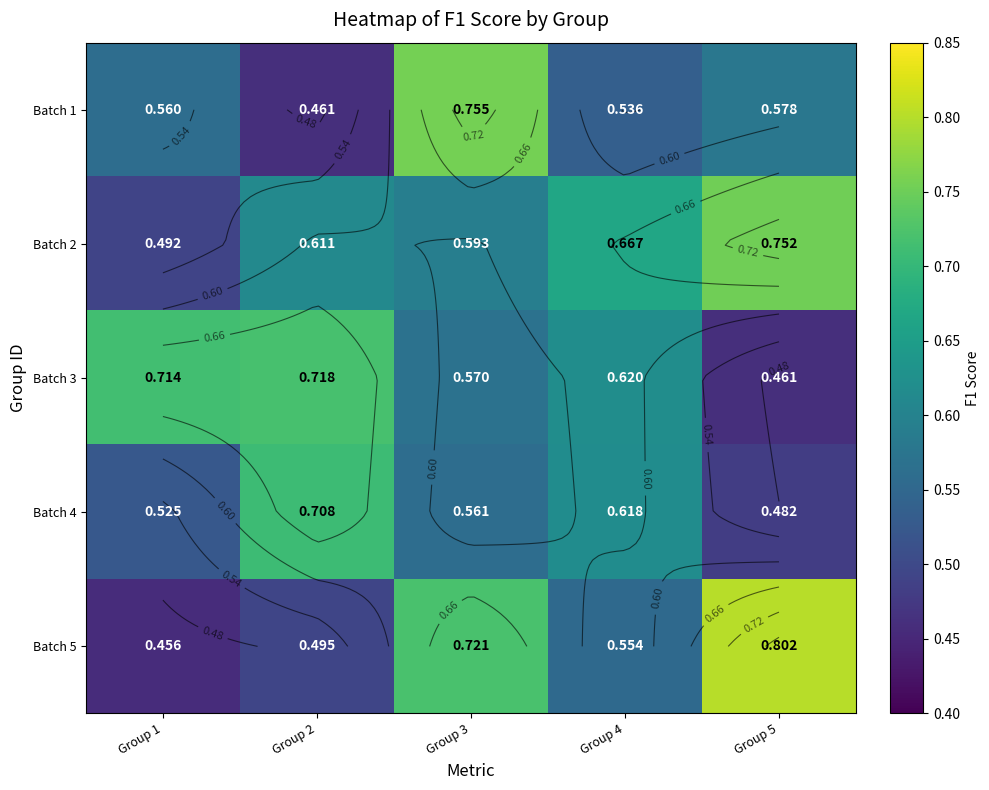

Is the value of Batch 2 at Group 5 greater than the value of Batch 4 at Group 4?

Yes